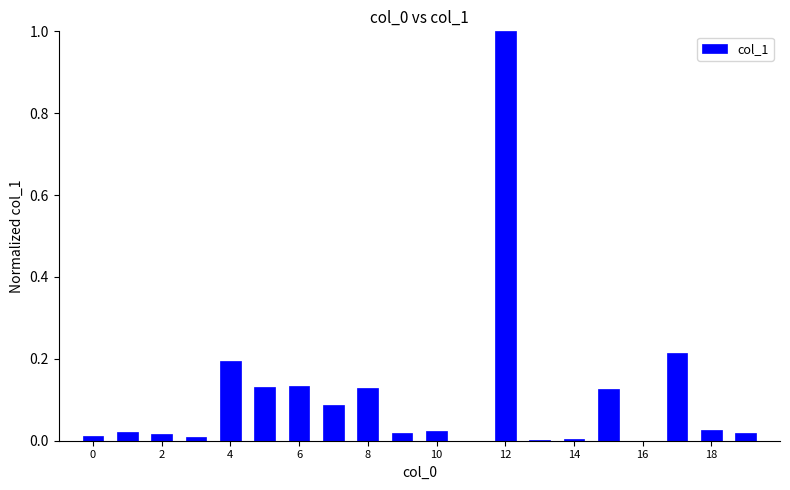

What is the greatest value displayed?

1.0